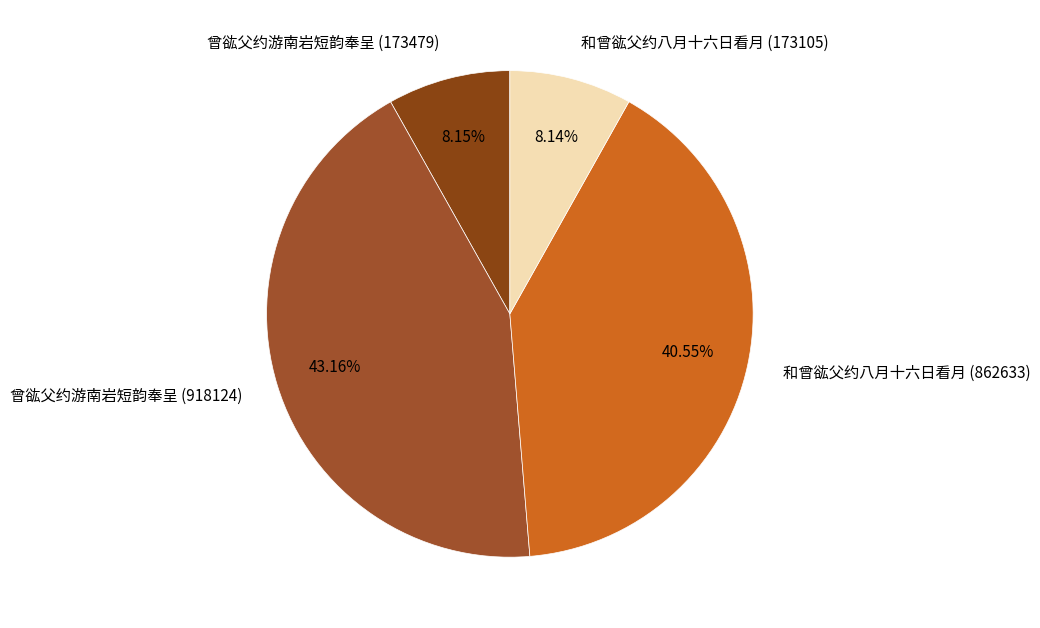

What is the total percentage of 和曾谹父约八月十六日看月 (862633) and 和曾谹父约八月十六日看月 (173105)?

48.7%